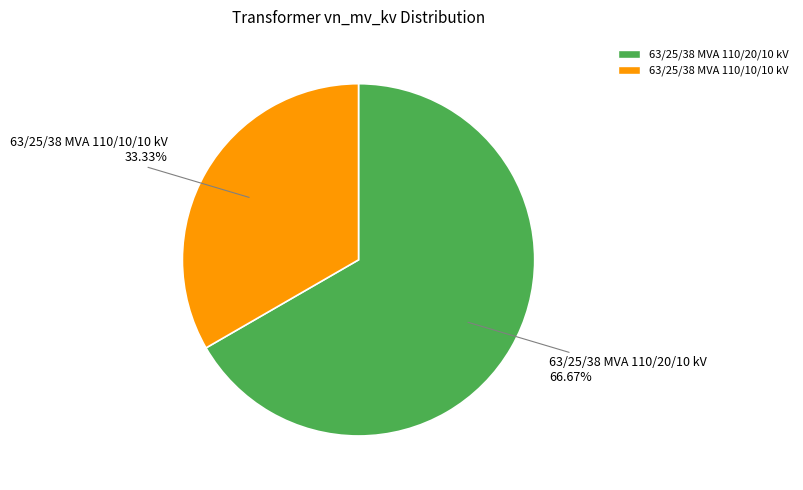

Do 63/25/38 MVA 110/20/10 kV and 63/25/38 MVA 110/10/10 kV together represent more than half of the pie?

Yes